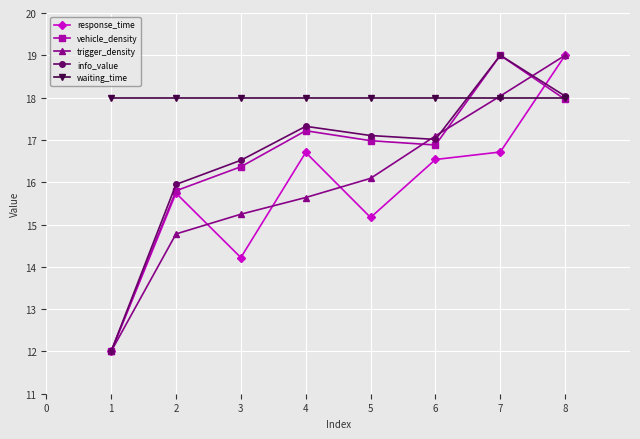

Reading left to right, list all the values displayed in this chart.

response_time: 12.0	15.7	14.2	16.7	15.2	16.5	16.7	19.0
vehicle_density: 12.0	15.8	16.4	17.2	17.0	16.9	19.0	18.0
trigger_density: 12.0	14.8	15.2	15.6	16.1	17.1	18.0	19.0
info_value: 12.0	15.9	16.5	17.3	17.1	17.0	19.0	18.0
waiting_time: 18.0	18.0	18.0	18.0	18.0	18.0	18.0	18.0